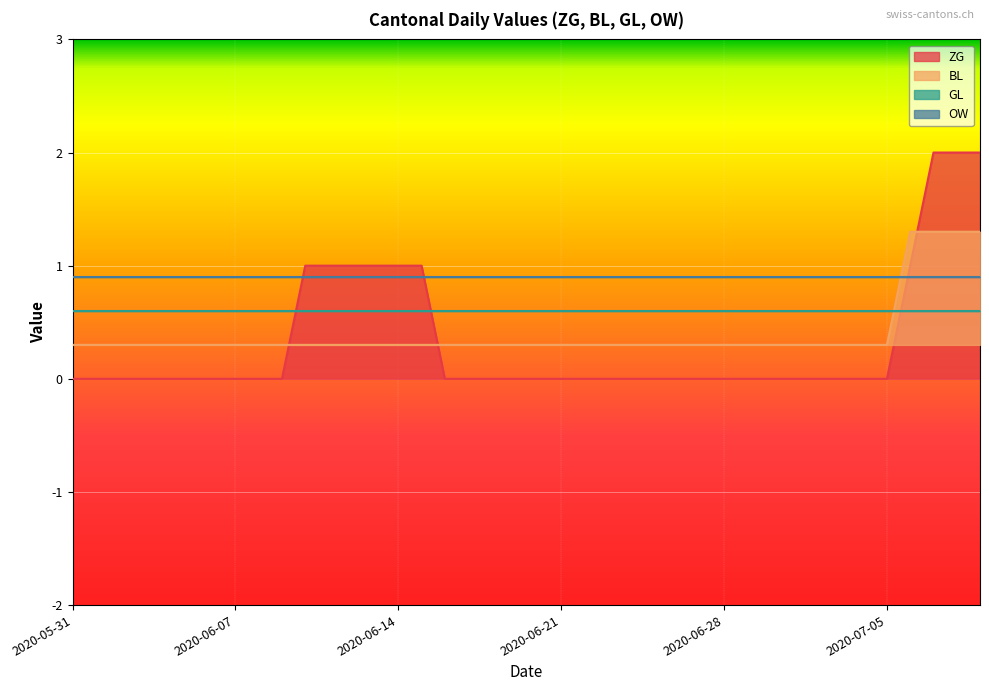

The BL series shows 0.4 at 2020-07-01. True or false?

False